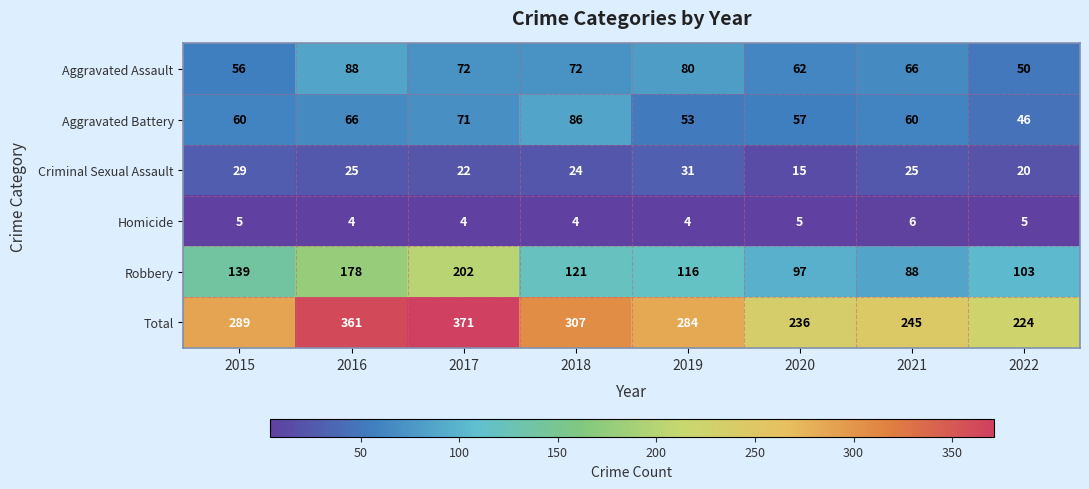

Where does the Robbery series first go above 121?

2015